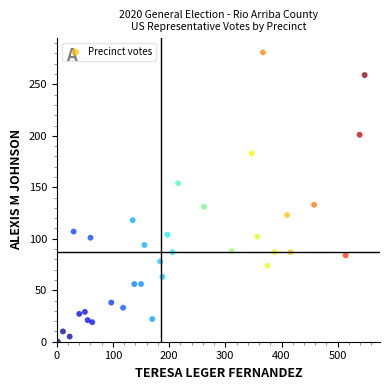

What is the range of X values (max minus min)?

546